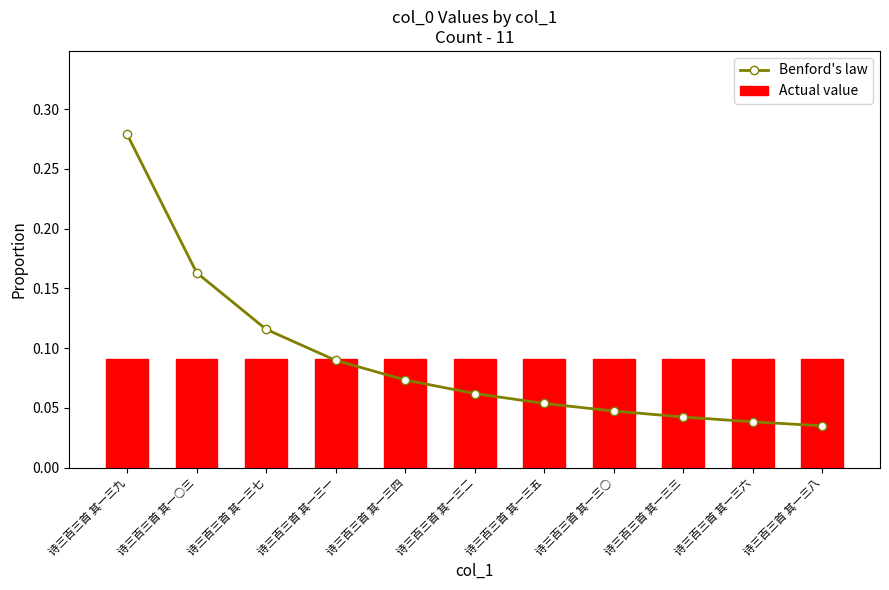

Reading right to left, transcribe all the data shown in this chart.

Benford's law: 0.0	0.0	0.0	0.0	0.1	0.1	0.1	0.1	0.1	0.2	0.3
Actual value: 0.1	0.1	0.1	0.1	0.1	0.1	0.1	0.1	0.1	0.1	0.1